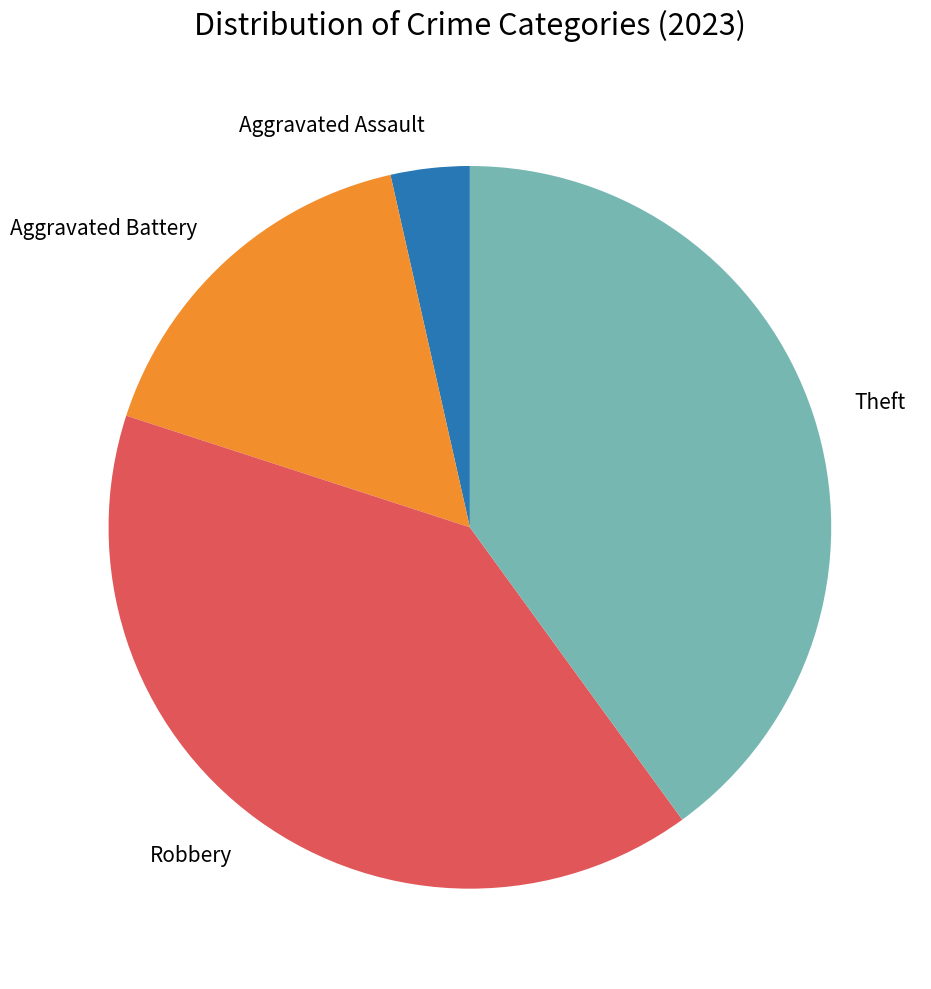

Does any single category account for the majority?

No